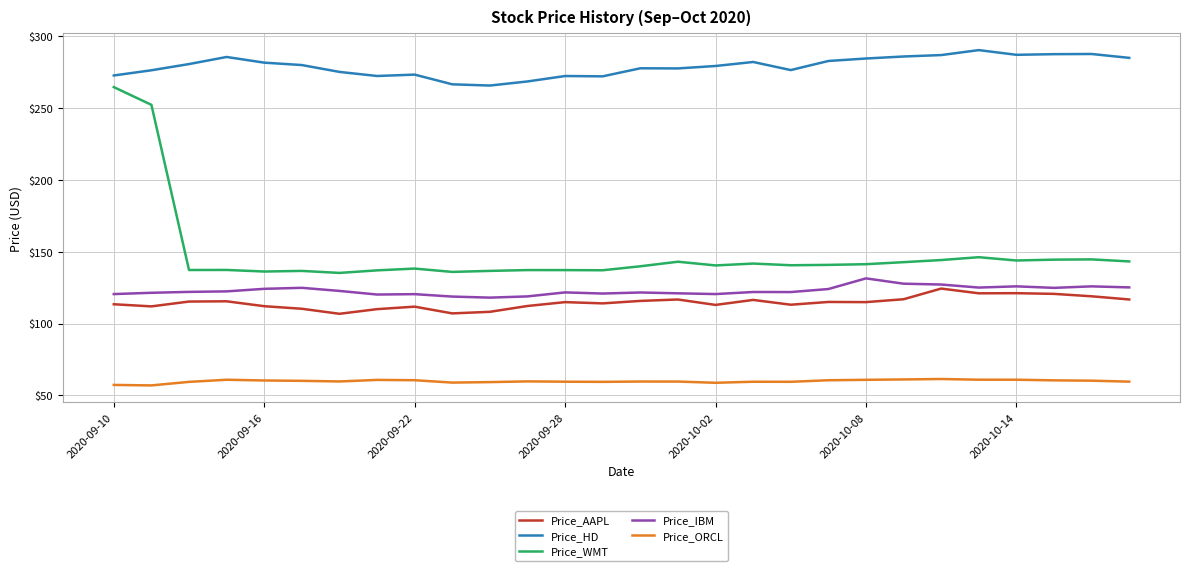

What is the maximum value shown in the chart?

290.4